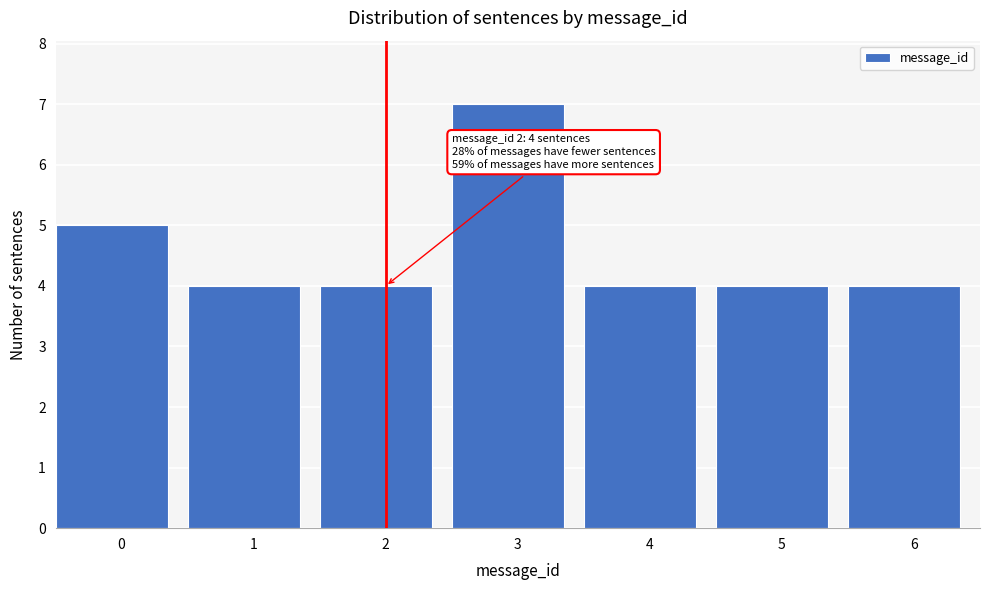

Reading left to right, extract all data points from this chart.

5	4	4	7	4	4	4